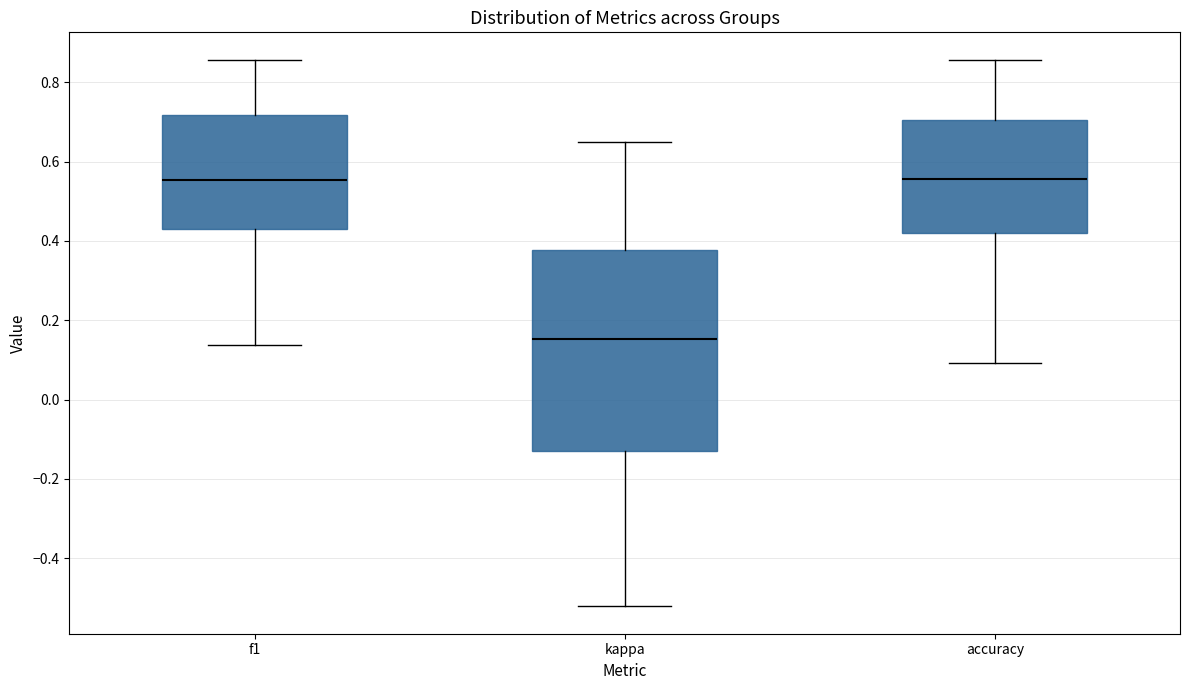

Which box is the tallest, from its lower edge to its upper edge?

kappa